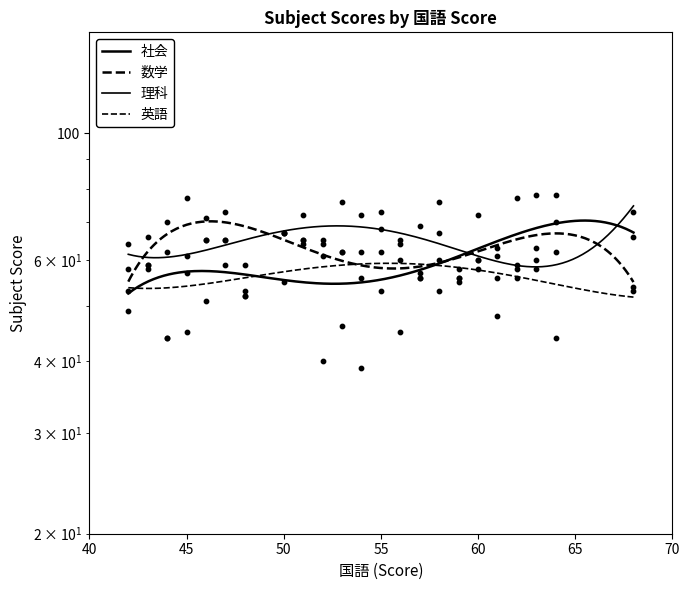

Which series contains the lowest Y value?

社会